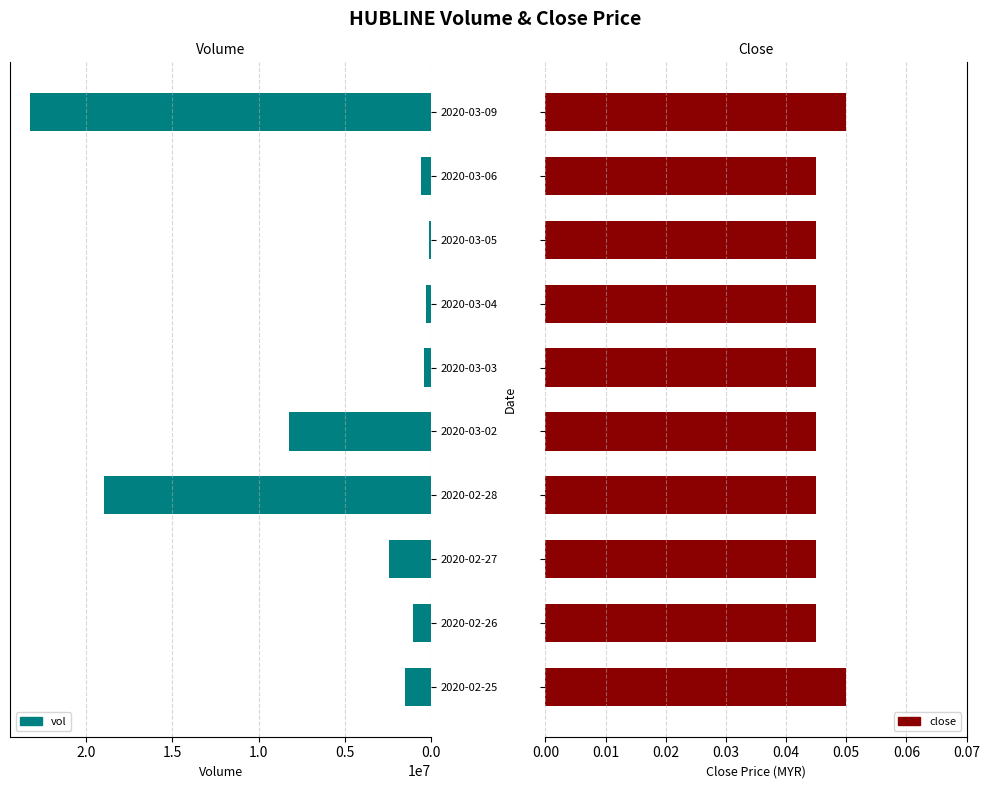

The value of vol at 2020-02-25 is 1535000. True or false?

True